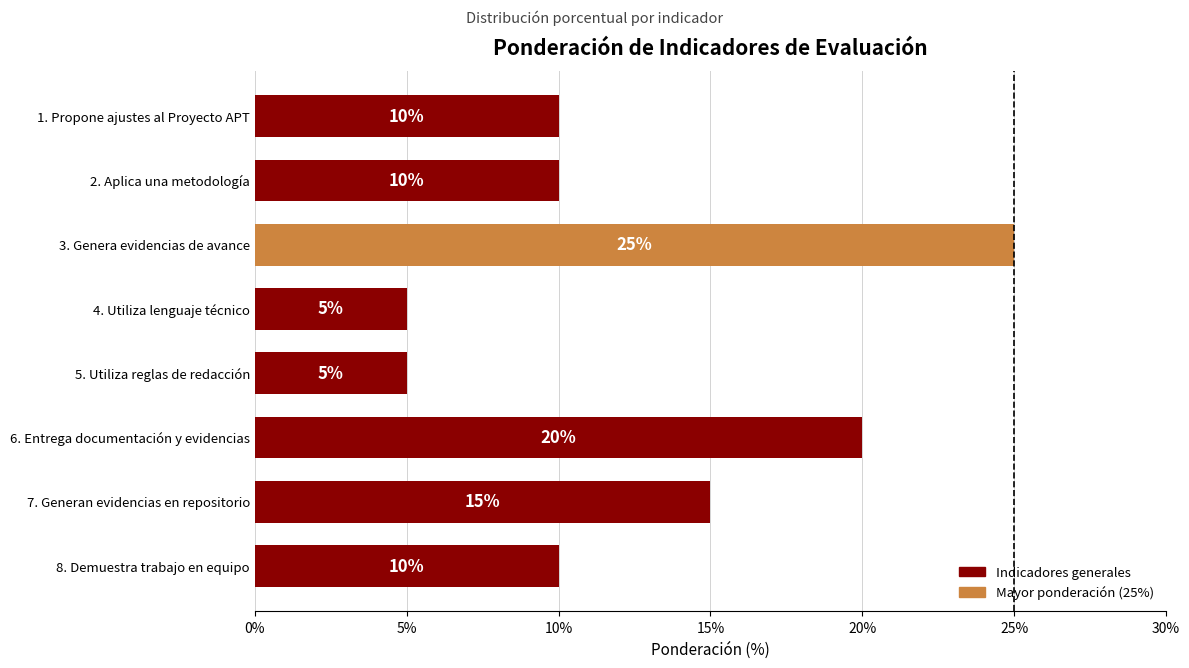

True or false: the data shows 10 at 1. Propone ajustes al Proyecto APT.

True